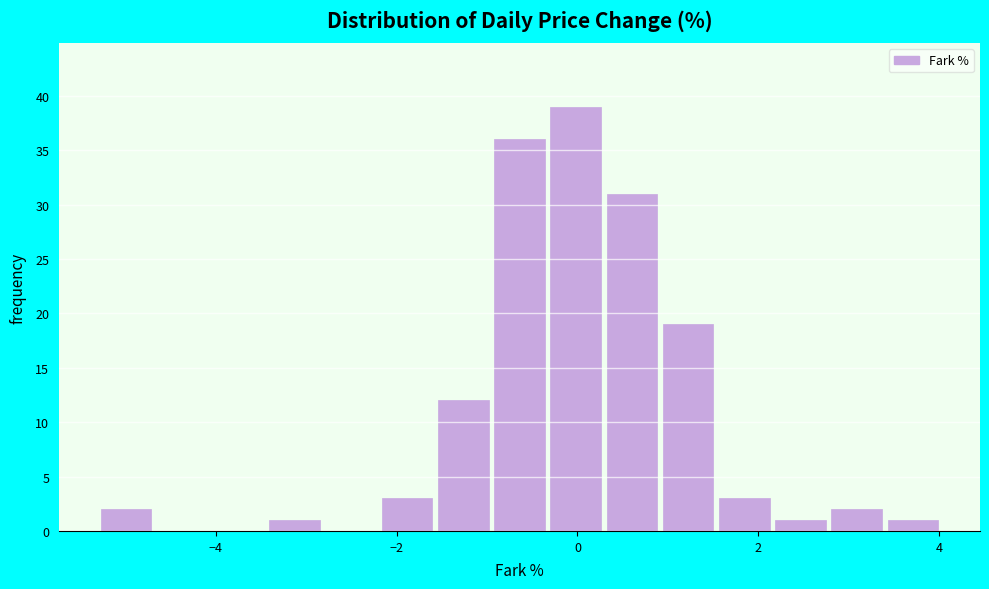

Around what value on the x-axis is the tallest bar? Give the approximate position of its centre, as read against the axis.

0.0